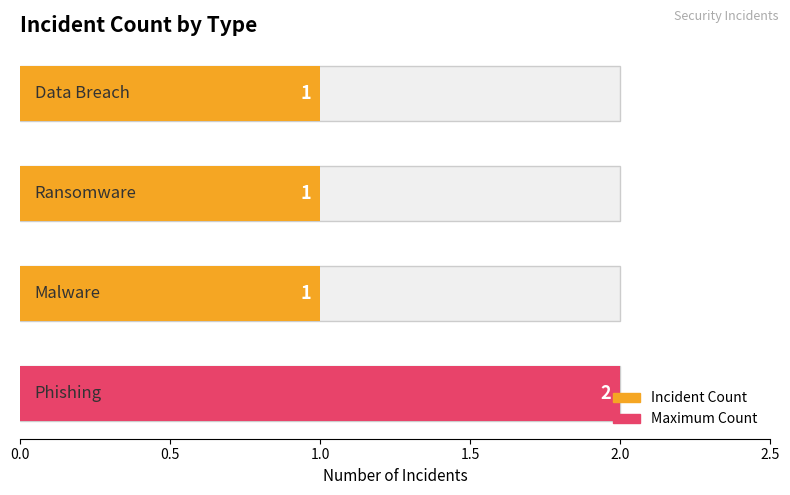

The chart shows a value of 1 at 1.5. True or false?

False